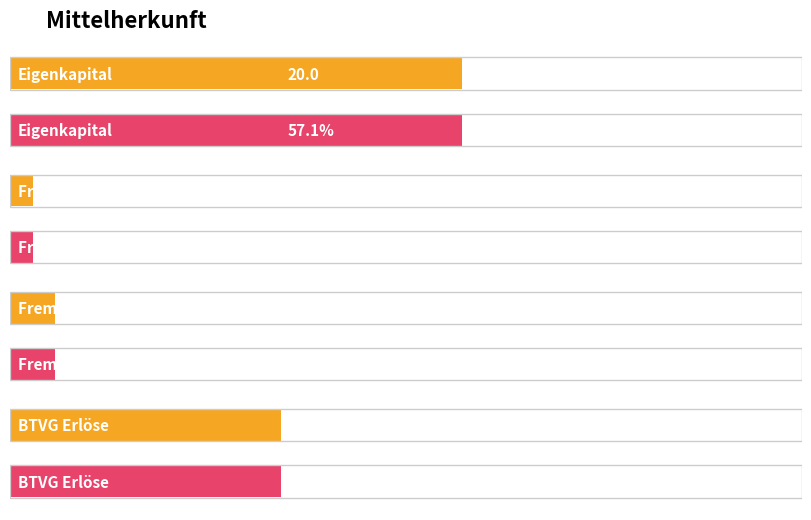

Which series has the largest range (max minus min)?

Wert (Absolut)